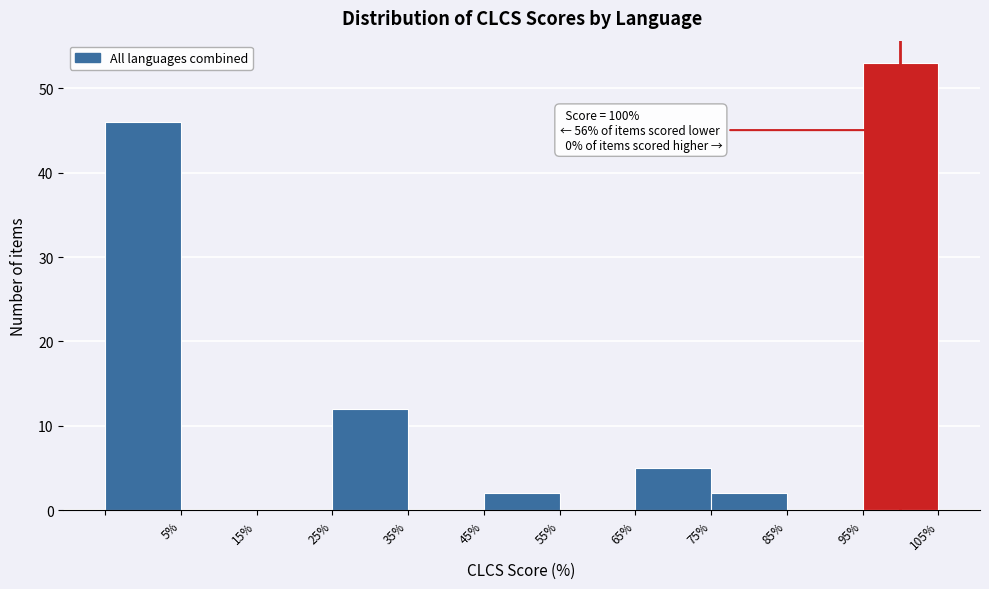

Which range on the x-axis has the tallest bar?

95 to 105